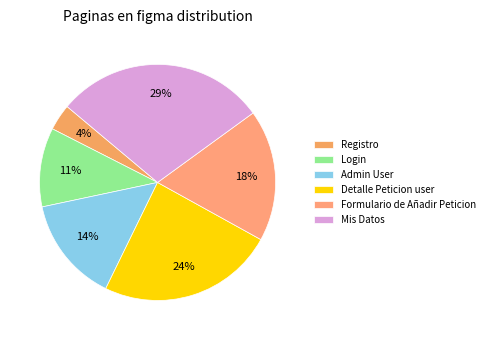

Count the number of slices in the pie.

6